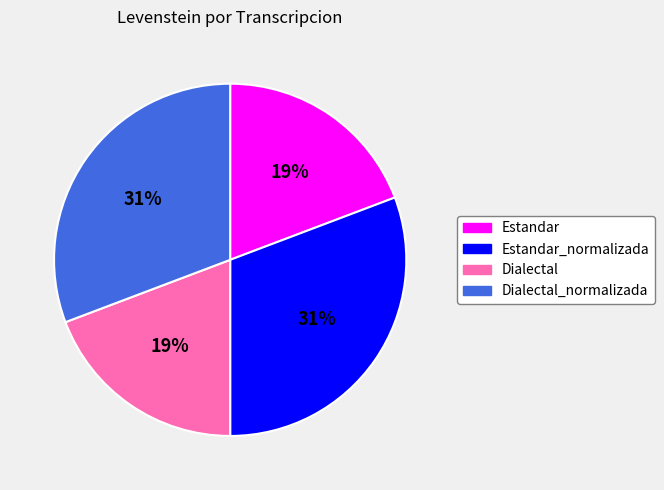

Is there a majority slice in this chart?

No